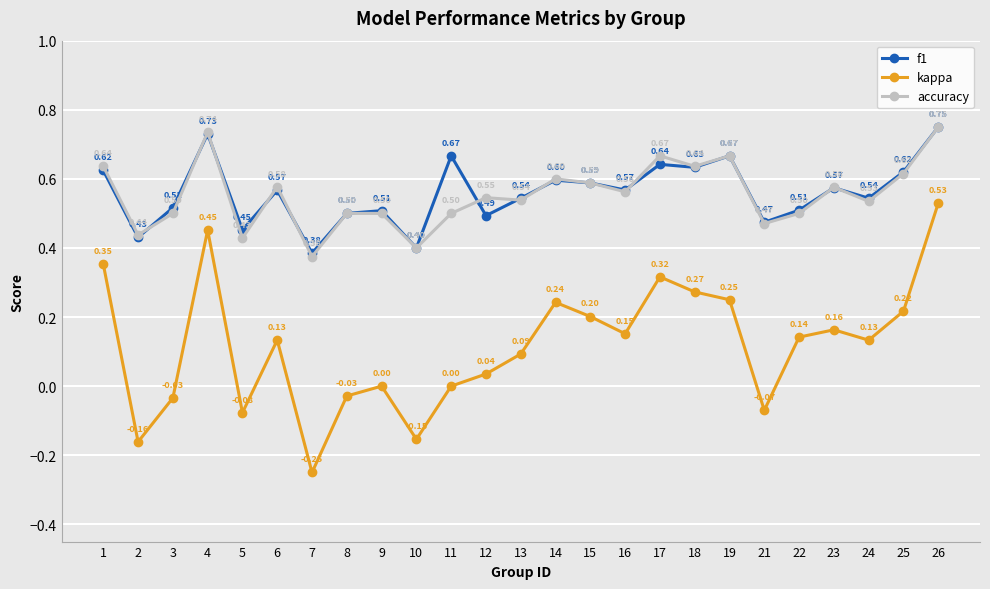

At how many categories does at least one series exceed 0?

25